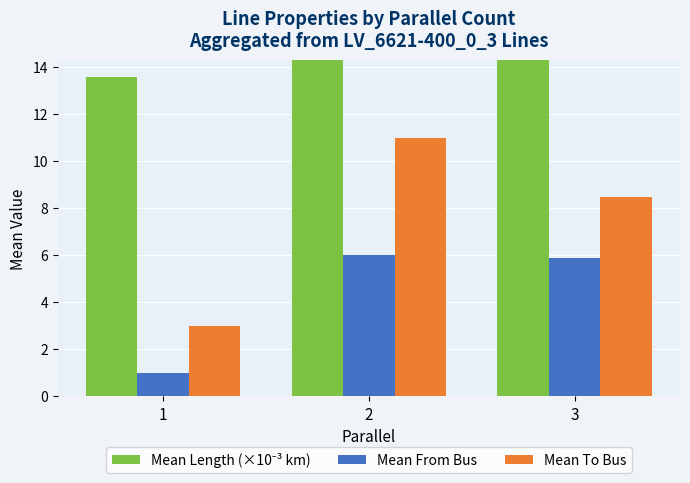

What is the spread (max minus min) of values at 1?

12.6